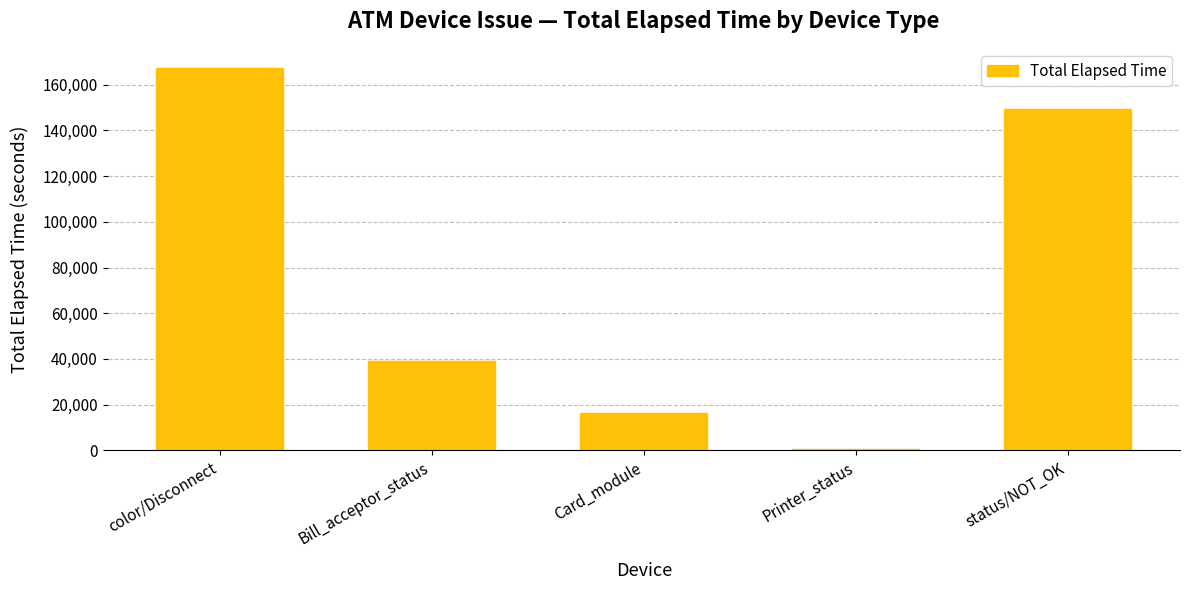

Is it true that the value at status/NOT_OK is 149178?

True